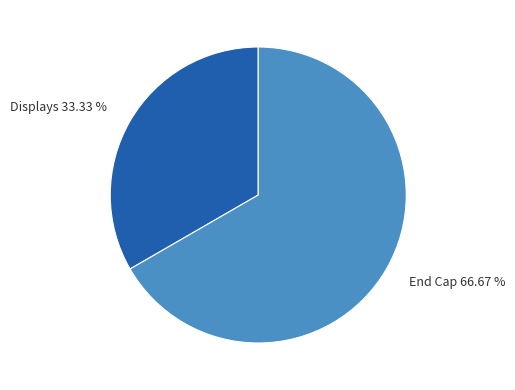

To the nearest percent, what is the combined percentage of Displays and End Cap?

100%